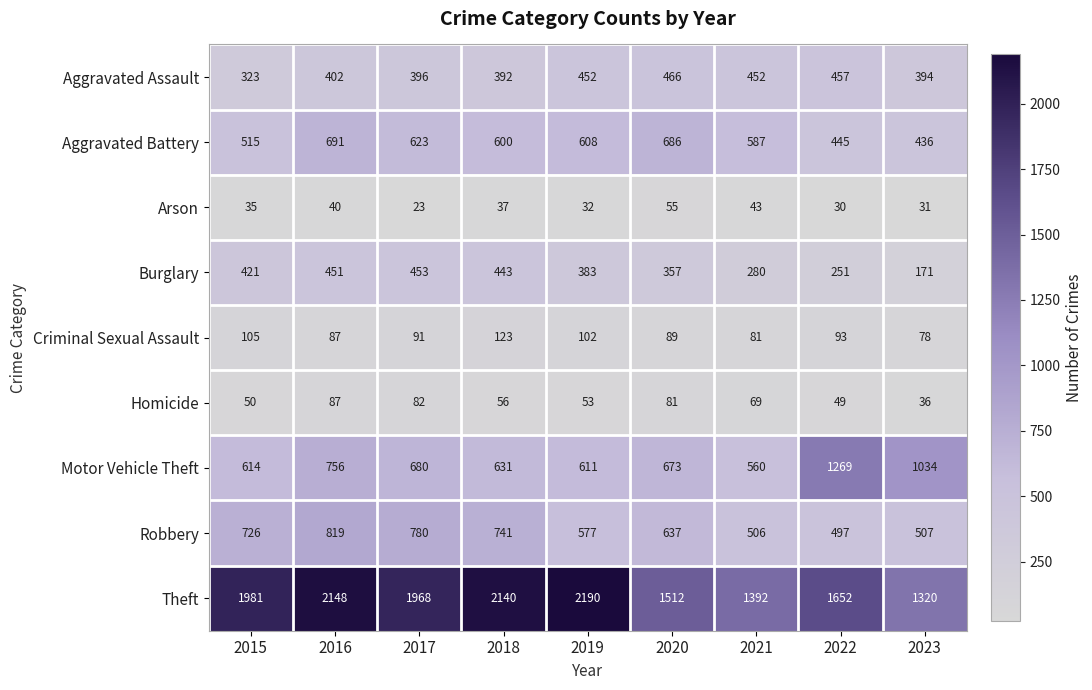

What is the lowest value of the Aggravated Assault series?

323